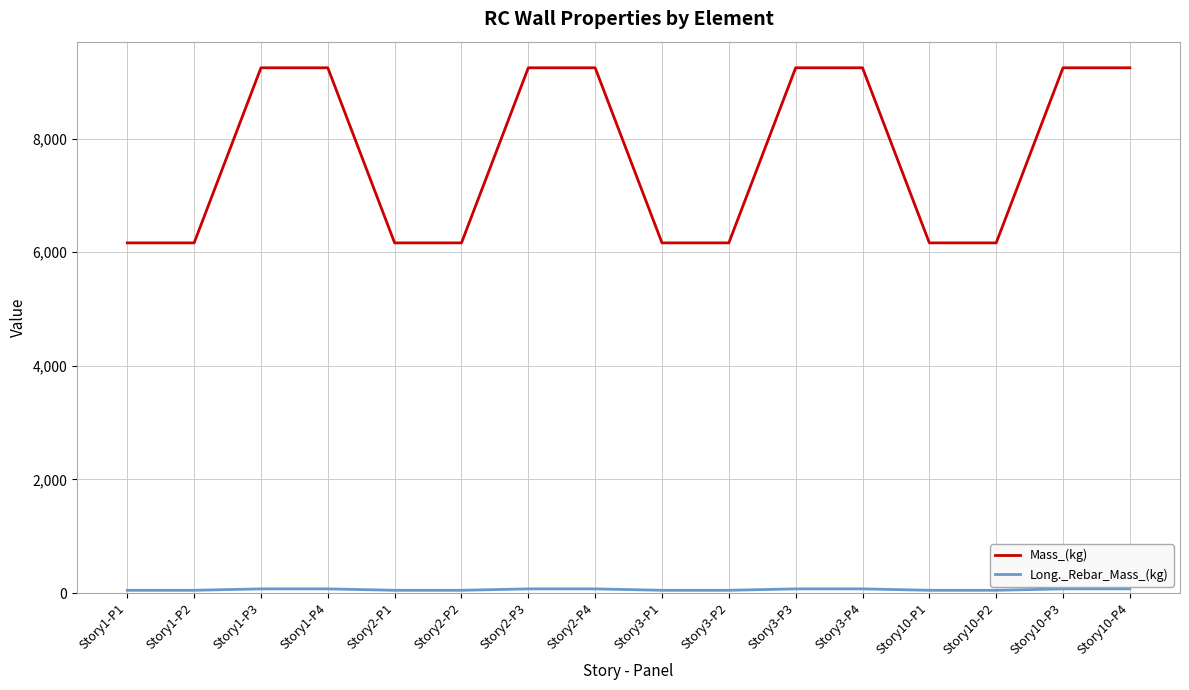

What is the maximum value shown in the chart?

9247.7